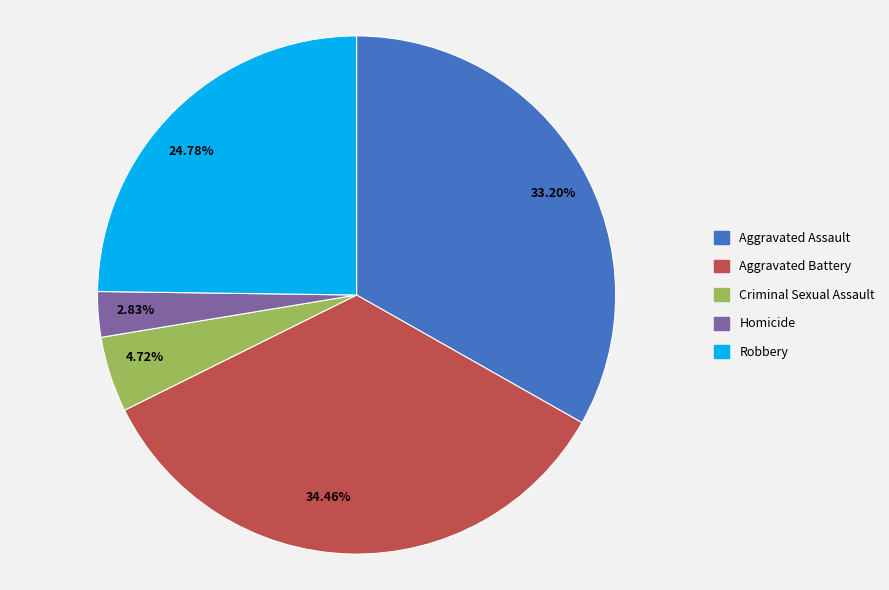

Is the sum of 34.46% and 33.20% greater than half?

Yes